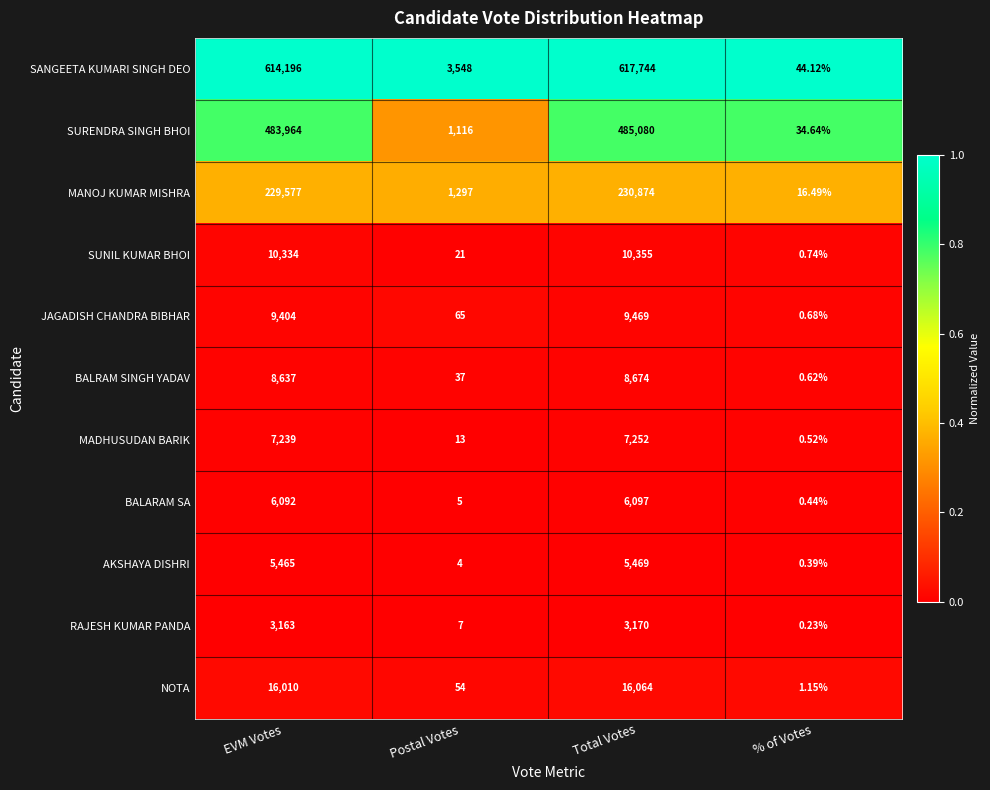

At which category is the sum across all series the highest?

Total Votes